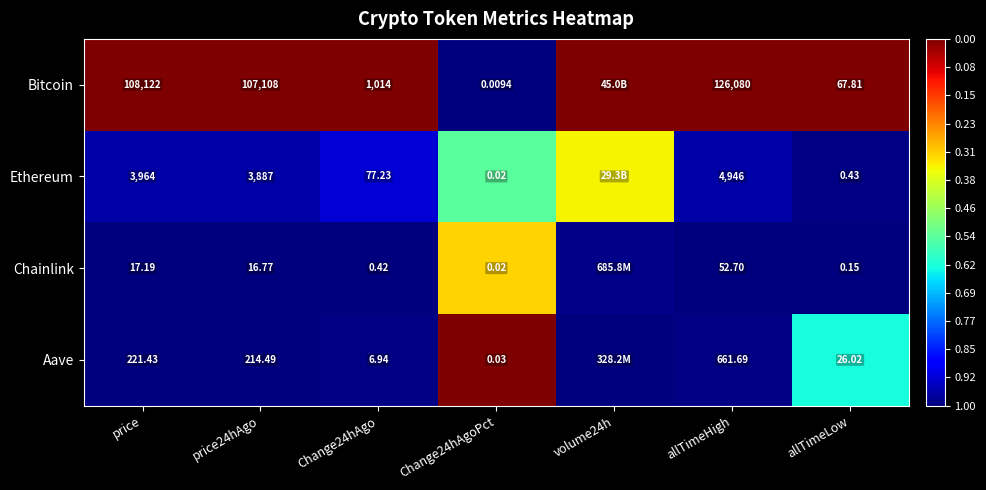

Between price and price24hAgo, which series saw the biggest shift?

Bitcoin